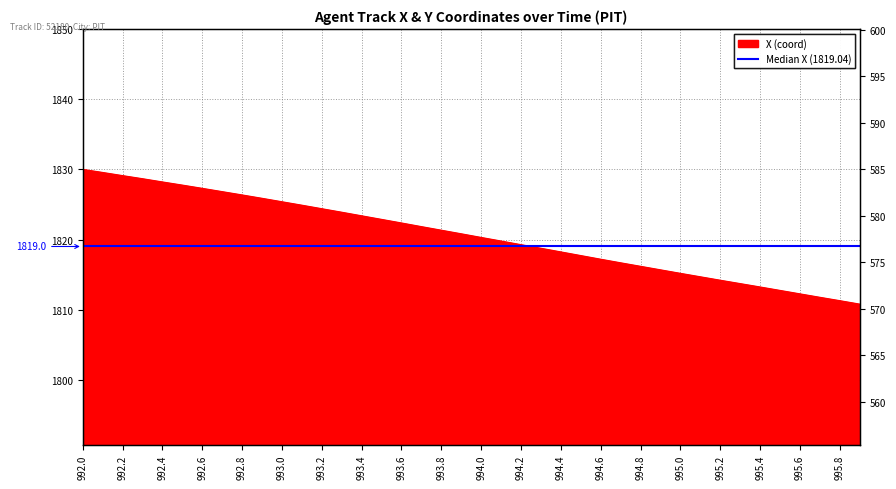

At which category does the chart reach its minimum across all series?

995.9